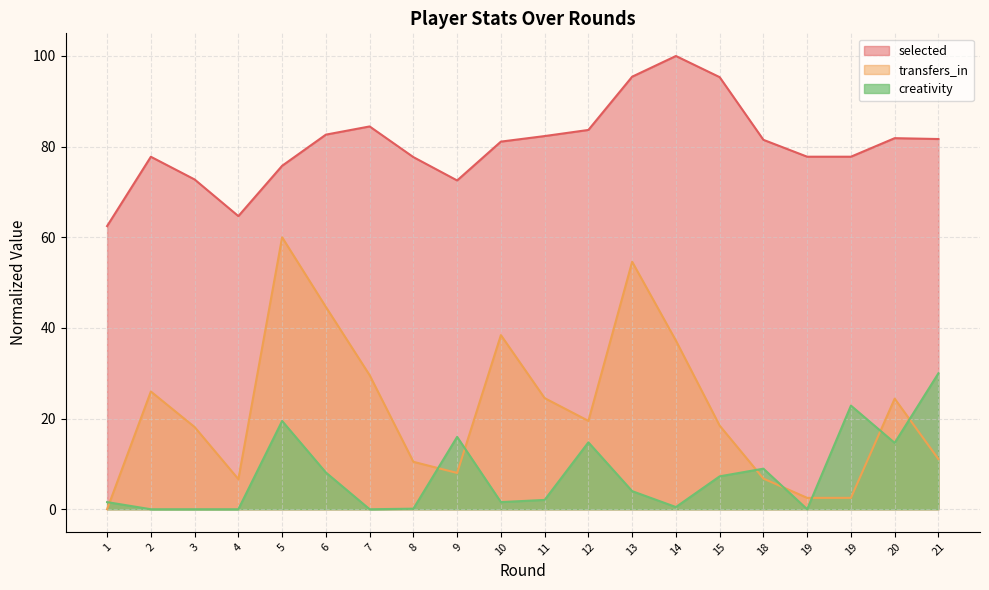

What is the highest value of the selected series?

100.0